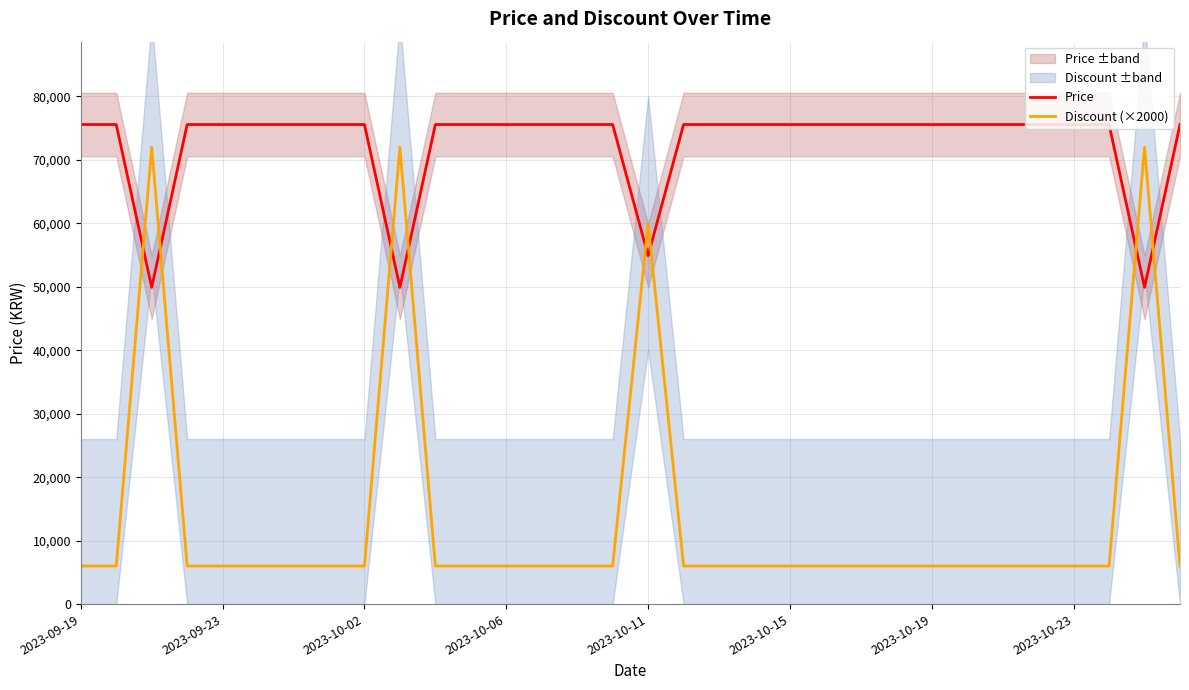

Which has a higher value, 18 or 21?

18